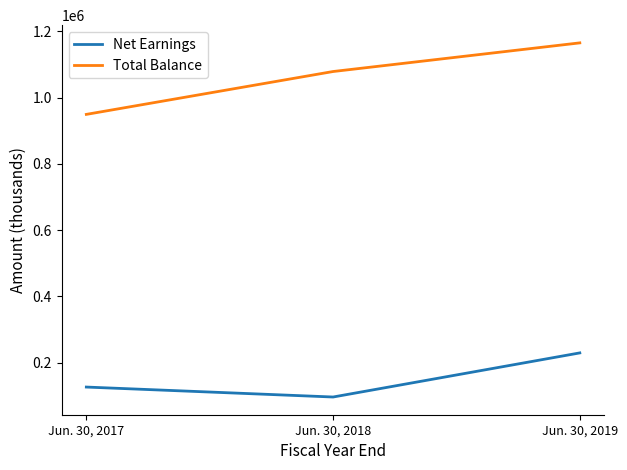

Count the number of categories in the chart.

3